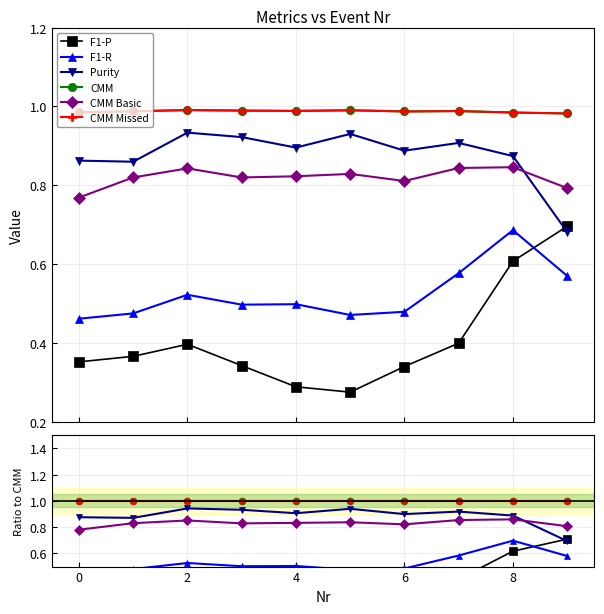

True or false: CMM Basic has more than 1 points higher than both neighbors.

True